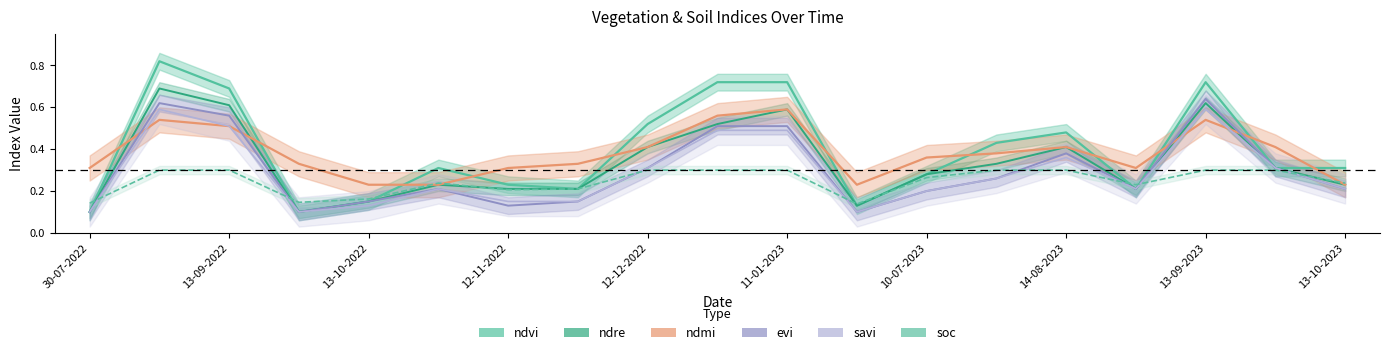

How many data points does each series have?

19